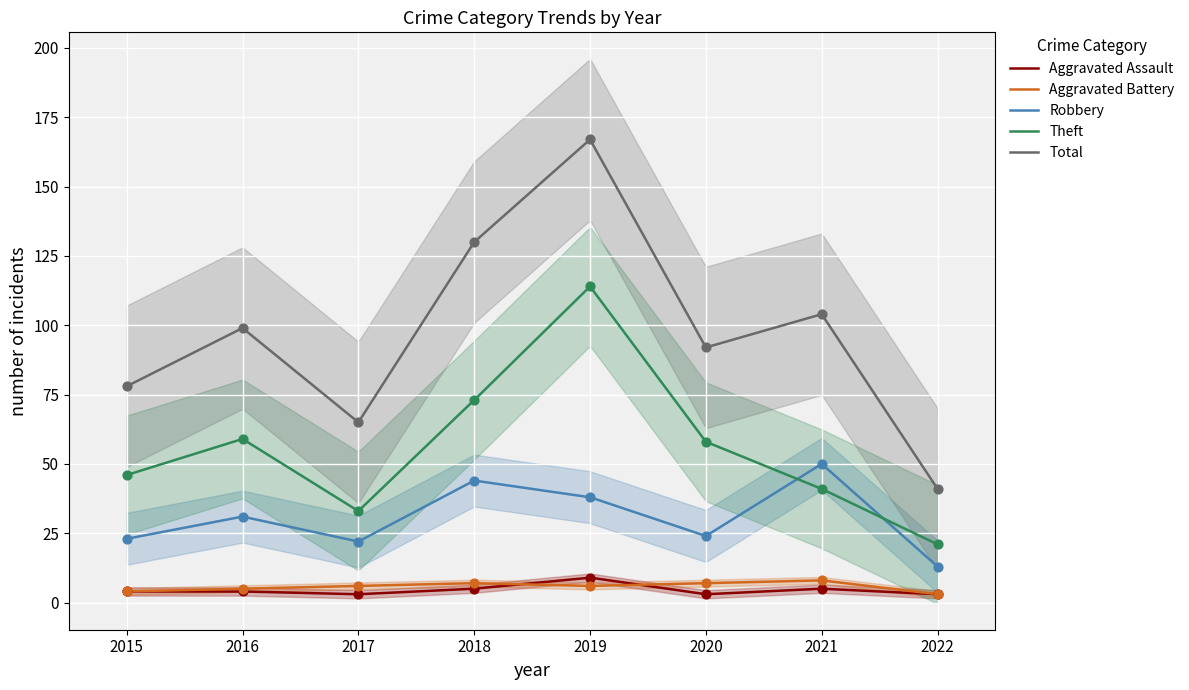

What are all the series names shown in the legend?

Aggravated Assault, Aggravated Battery, Robbery, Theft, Total